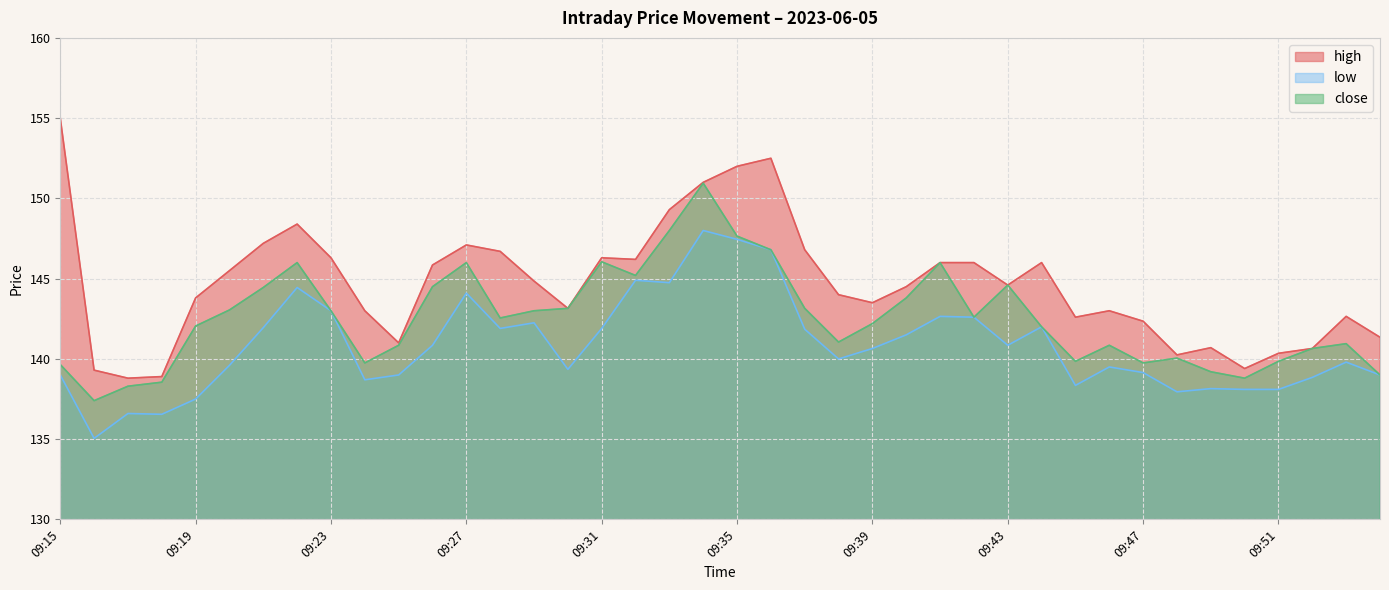

What is the highest value of the close series?

150.9